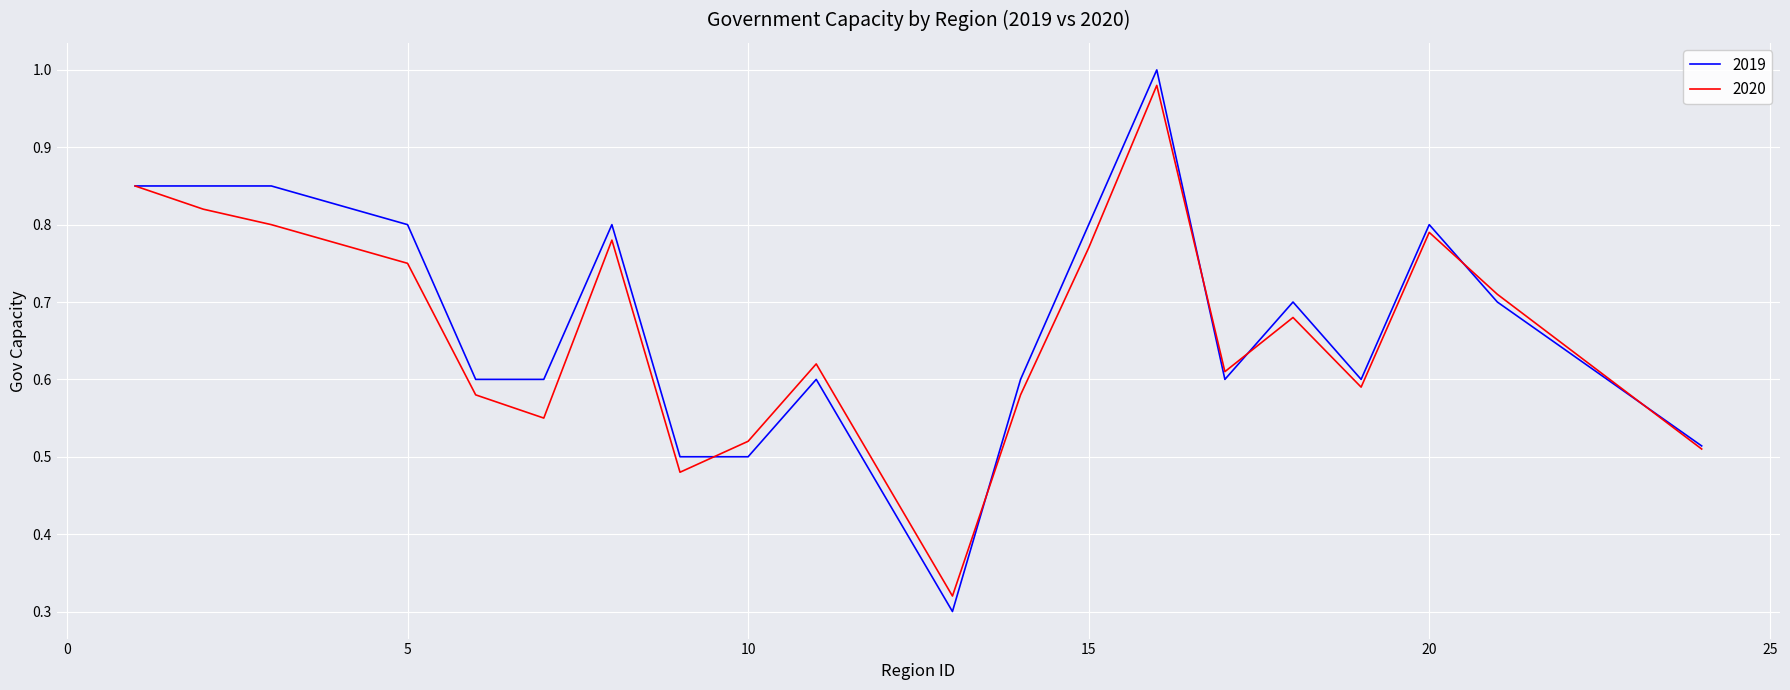

Which series has the largest range (max minus min)?

2019